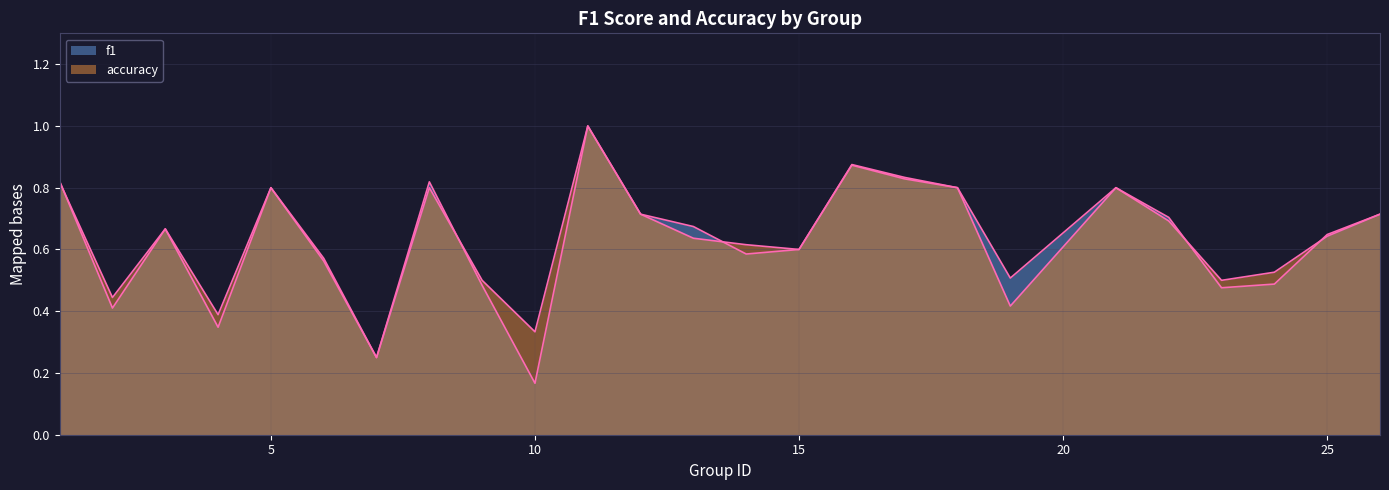

What is the sum of the f1 values at 9 and 25?

1.1